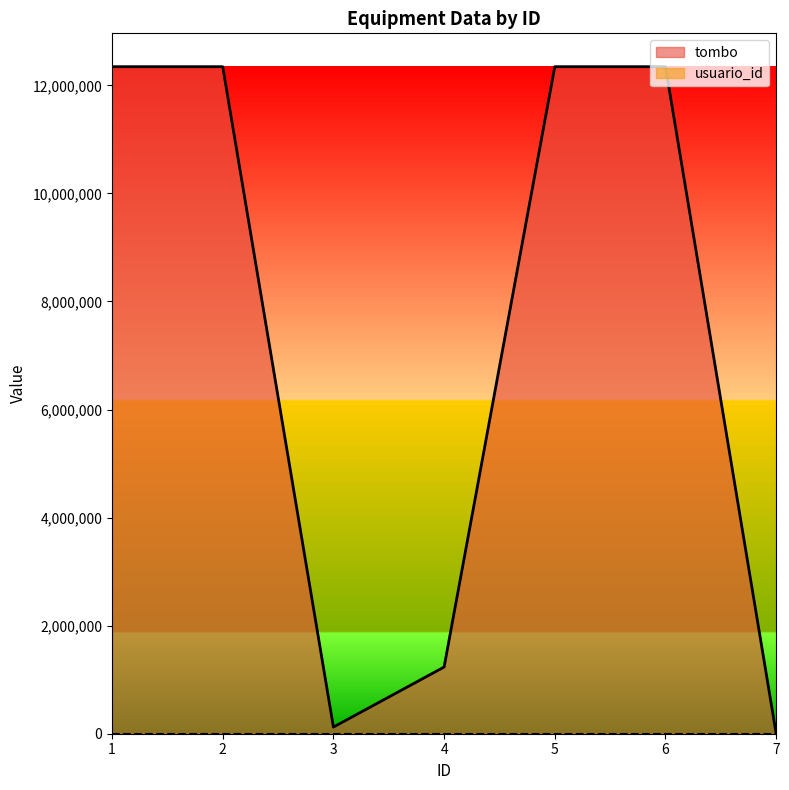

Count the number of categories in the chart.

7